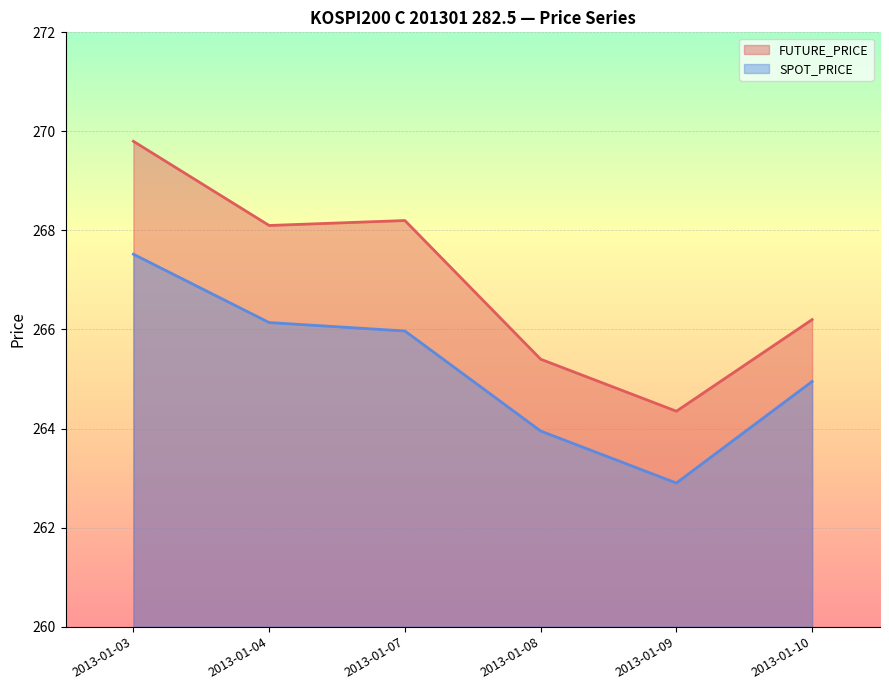

In FUTURE_PRICE, how many points are lower than both neighbors (excluding endpoints)?

2